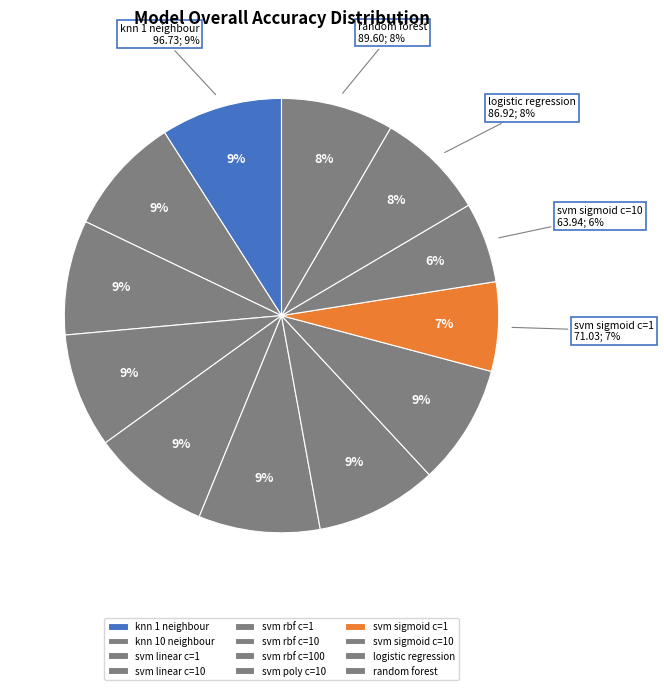

To the nearest percent, what portion does logistic
regression represent?

8%